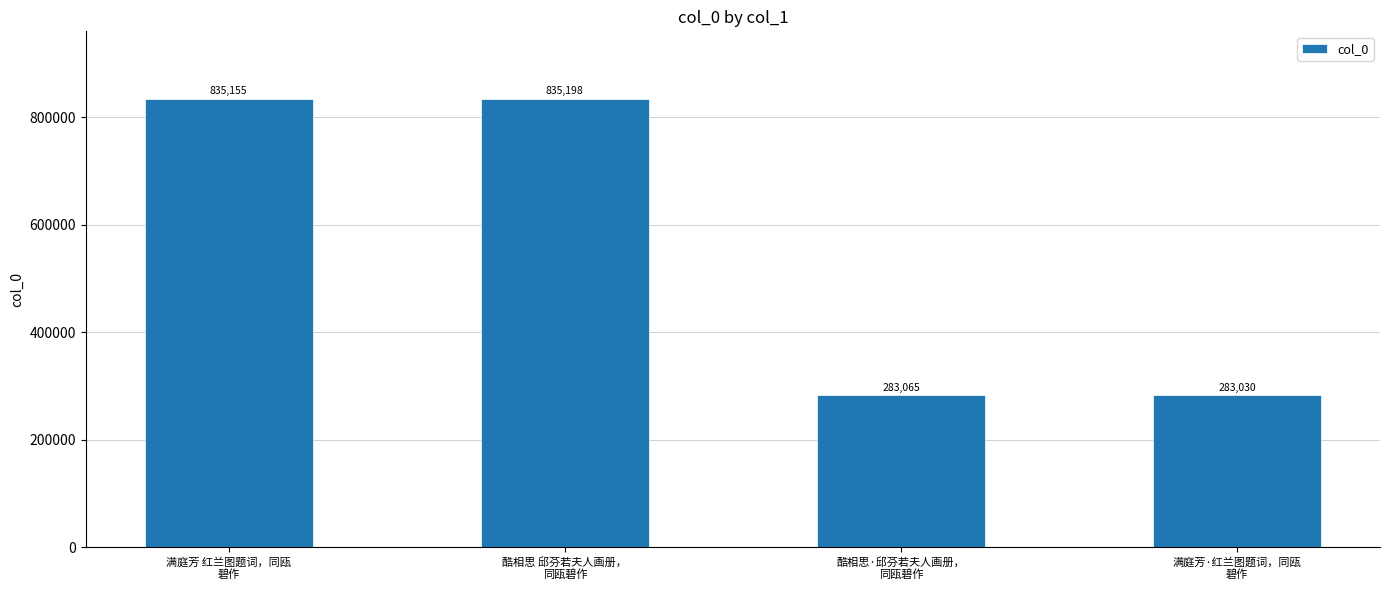

What is the minimum value shown in the chart?

283030